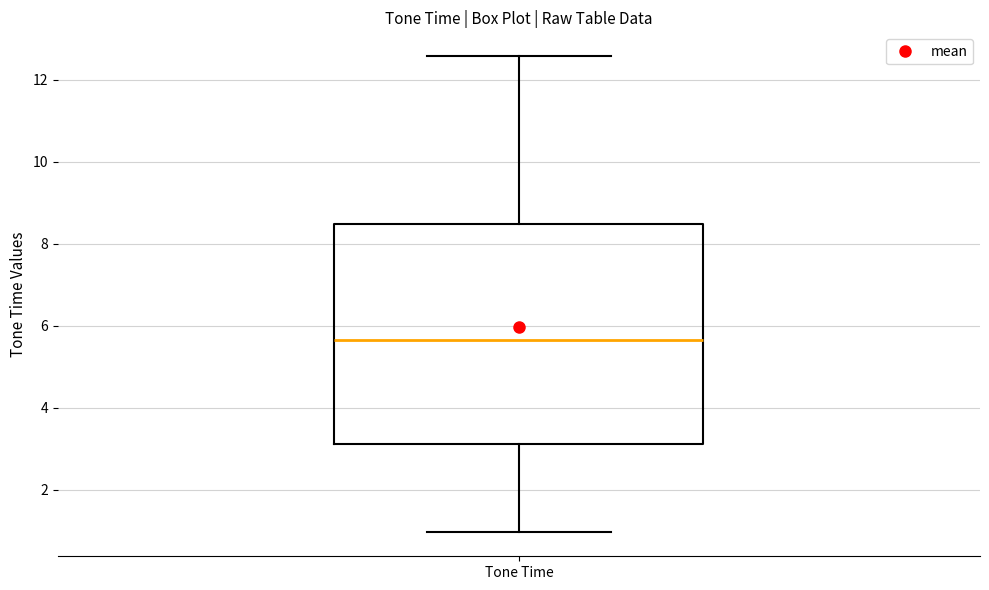

Transcribe this box plot: give where the median line is, the range the box spans, and where the two whiskers end, as read against the y-axis. The values are not printed on the chart, so give them approximately, as read against the axis.

median 5.6, box 3.2 to 8.4, whiskers 1.0 to 12.6